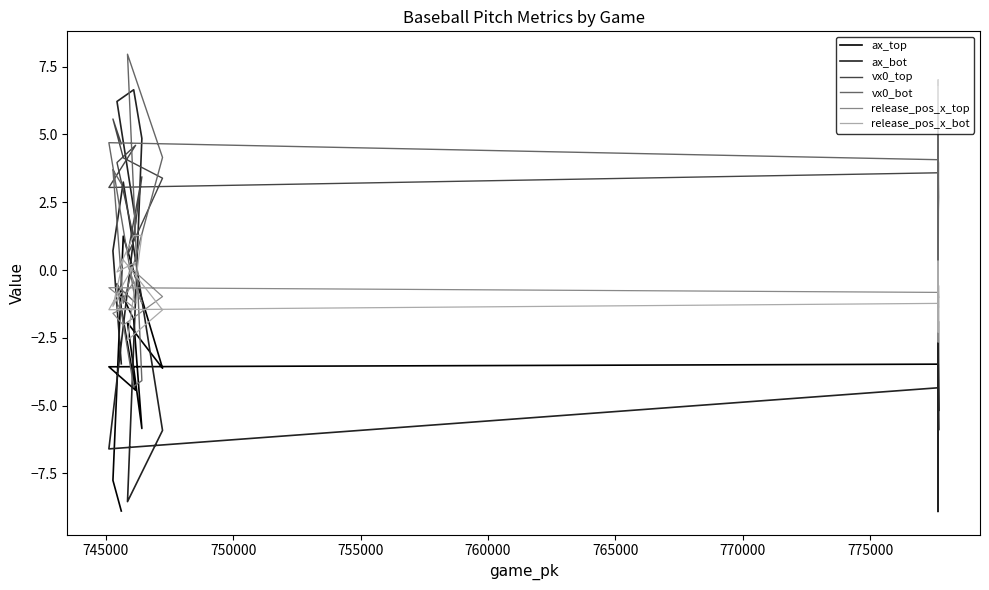

How many data points does each series have?

20